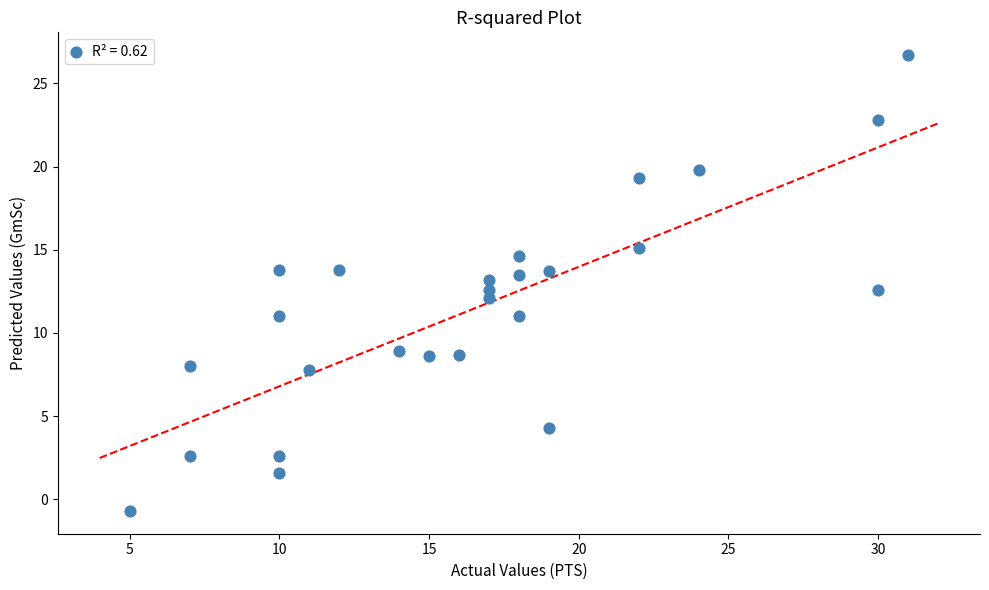

What is the range of X values (max minus min)?

26.0